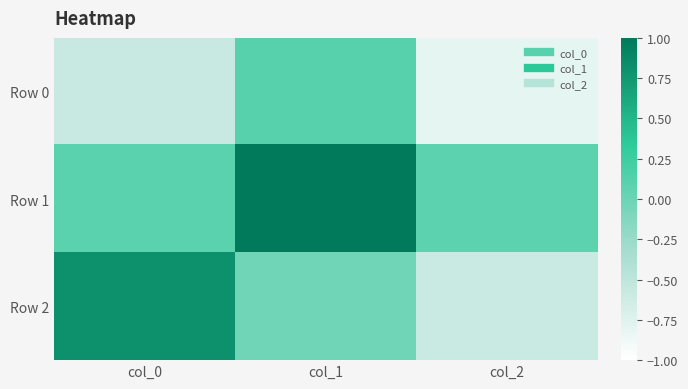

Reading left to right, what are all the values shown in this chart?

Row 0: col_0=-0.6	col_1=0.1	col_2=-0.8
Row 1: col_0=0.1	col_1=1.0	col_2=0.1
Row 2: col_0=0.8	col_1=-0.0	col_2=-0.6